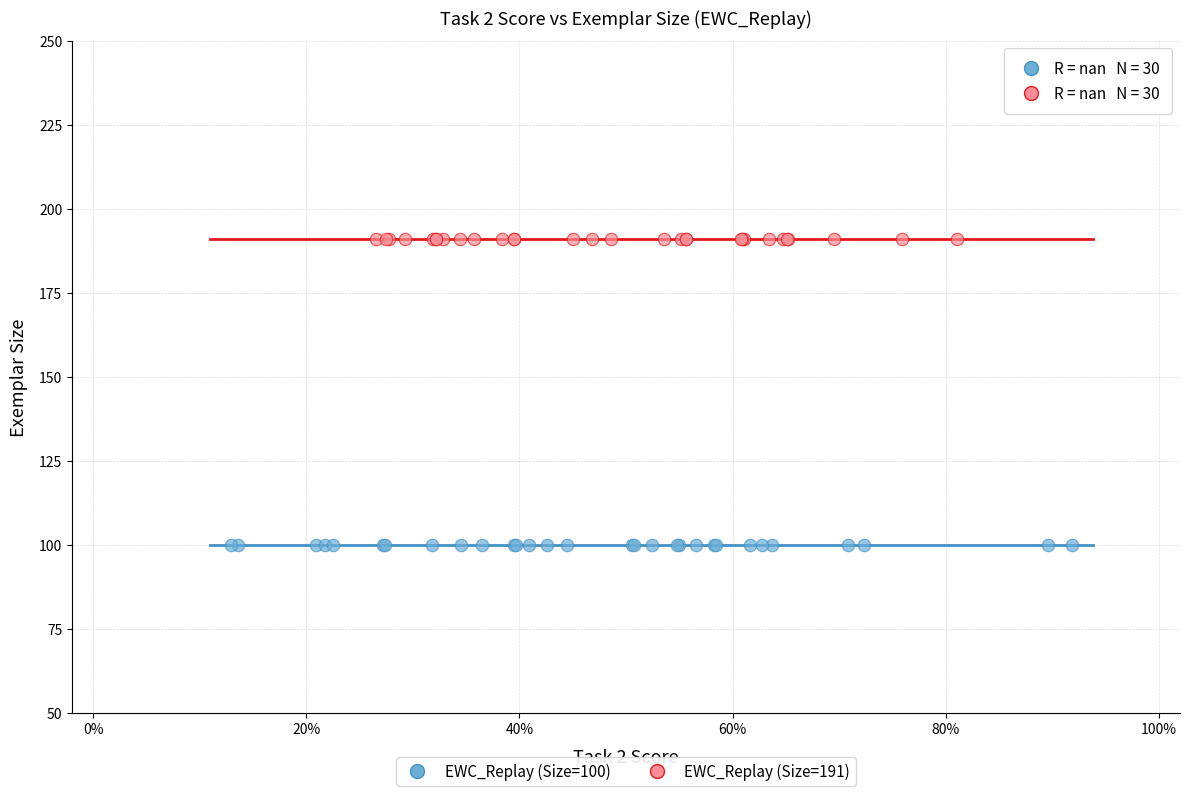

Which series contains the highest Y value?

EWC_Replay (Size=191)